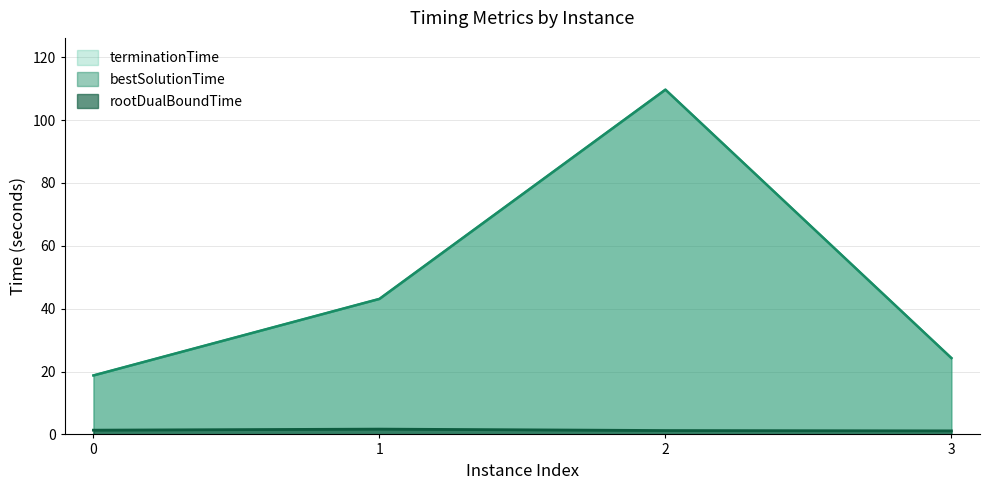

How many series are shown in this chart?

3